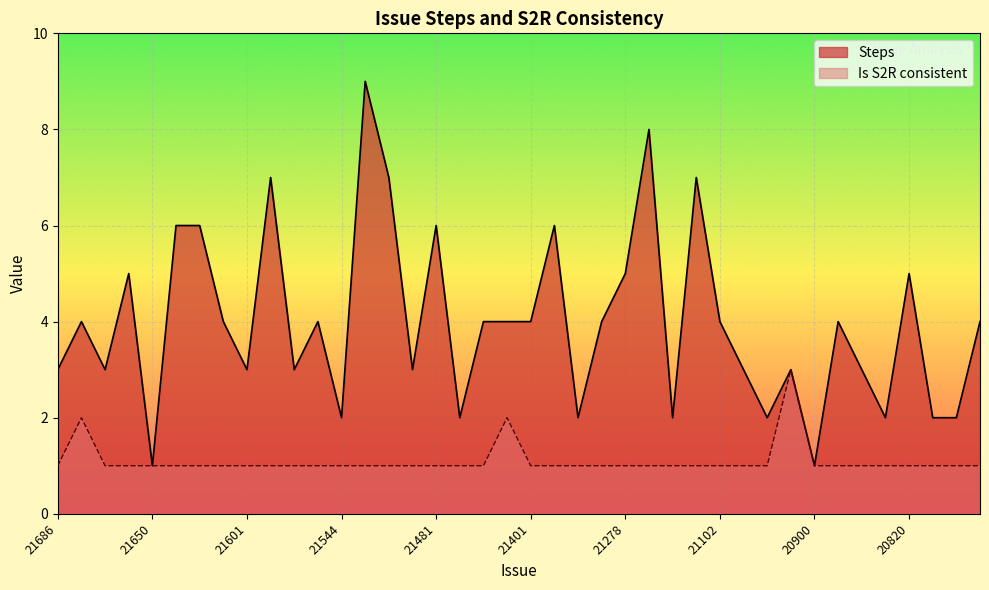

How many values in the Steps series exceed 4?

12